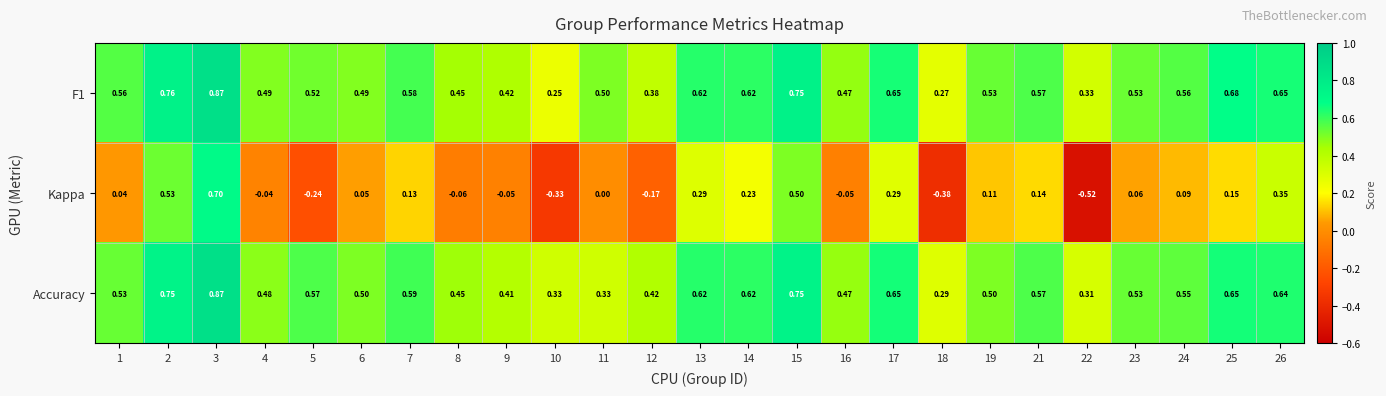

Between 5 and 24, which series saw the biggest shift?

Kappa